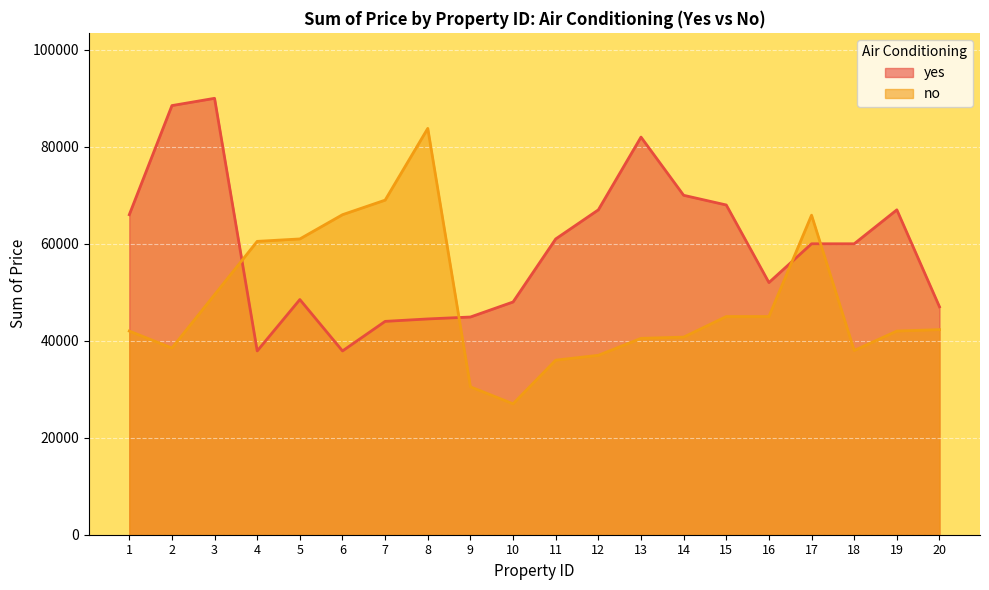

After their last crossing, which series has the higher values: no or yes?

yes